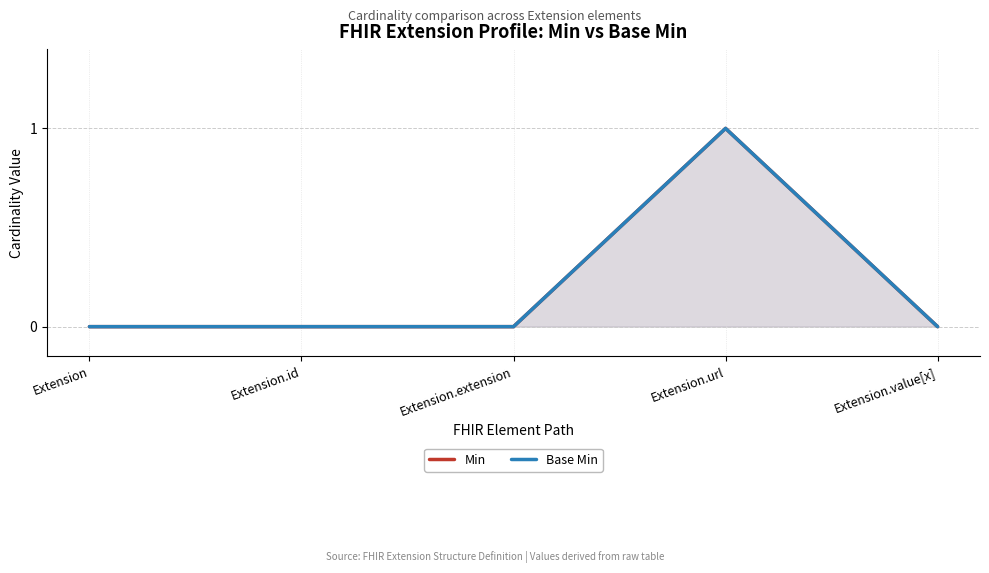

Reading left to right, what are all the values shown in this chart?

Min: Extension=0	Extension.id=0	Extension.extension=0	Extension.url=1	Extension.value[x]=0
Base Min: Extension=0	Extension.id=0	Extension.extension=0	Extension.url=1	Extension.value[x]=0